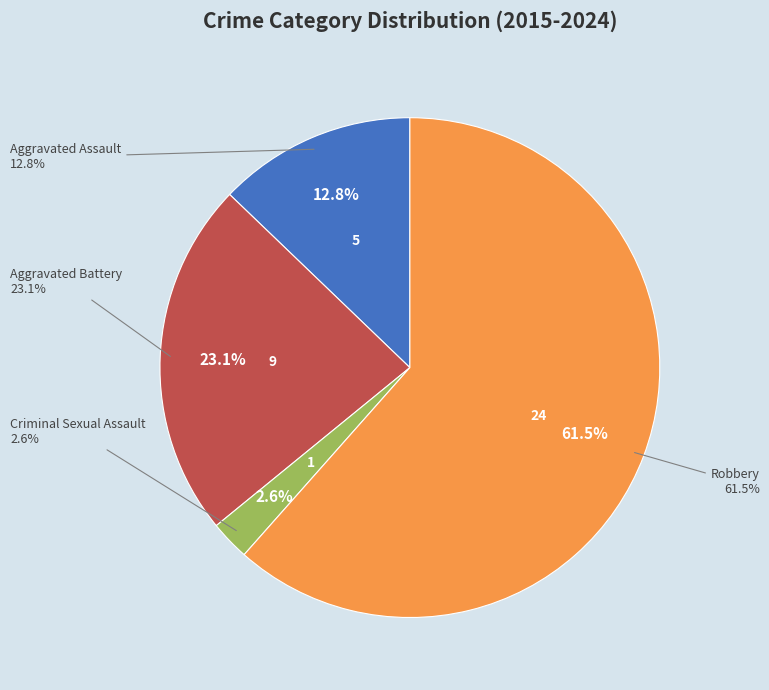

Is Robbery the majority of the pie?

Yes